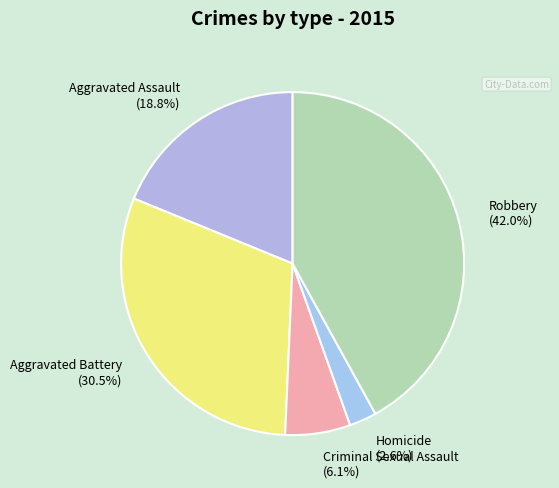

Rank the categories by value from lowest to highest.

Homicide, Criminal Sexual Assault, Aggravated Assault, Aggravated Battery, Robbery